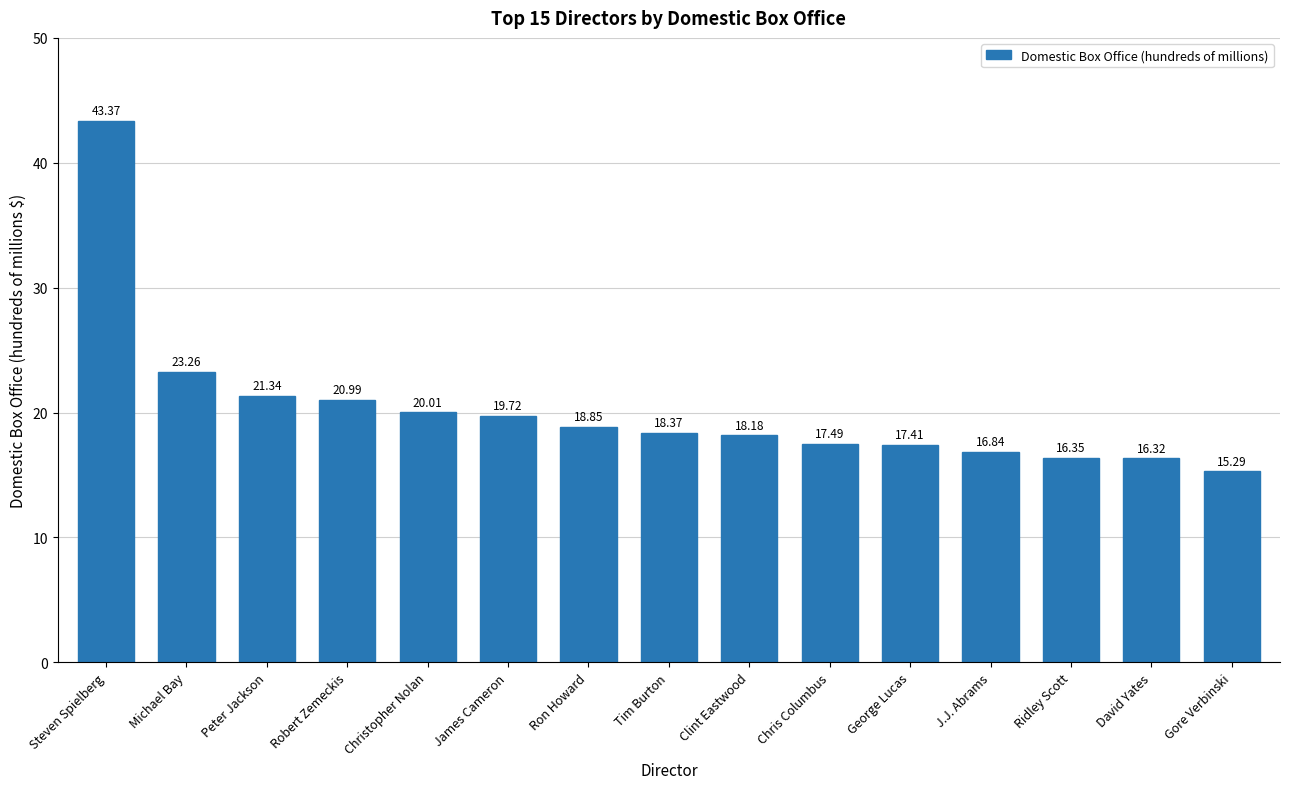

Count the number of categories in the chart.

15